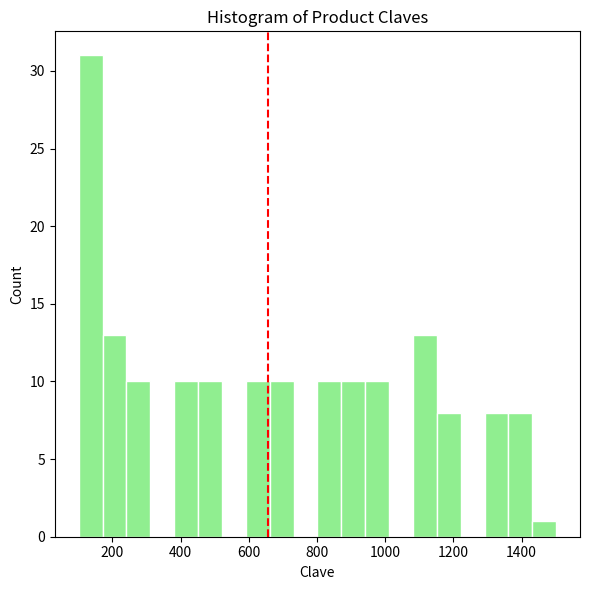

Around what value on the x-axis is the tallest bar? Give the approximate position of its centre, as read against the axis.

140